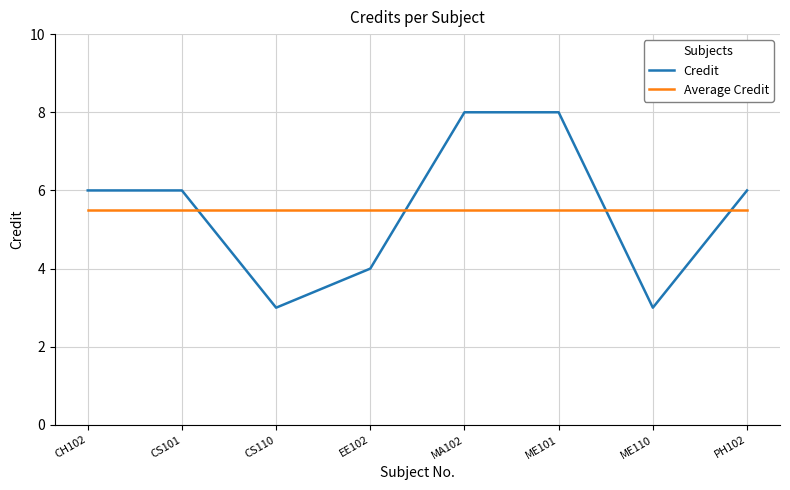

At how many categories does at least one series exceed 4?

8